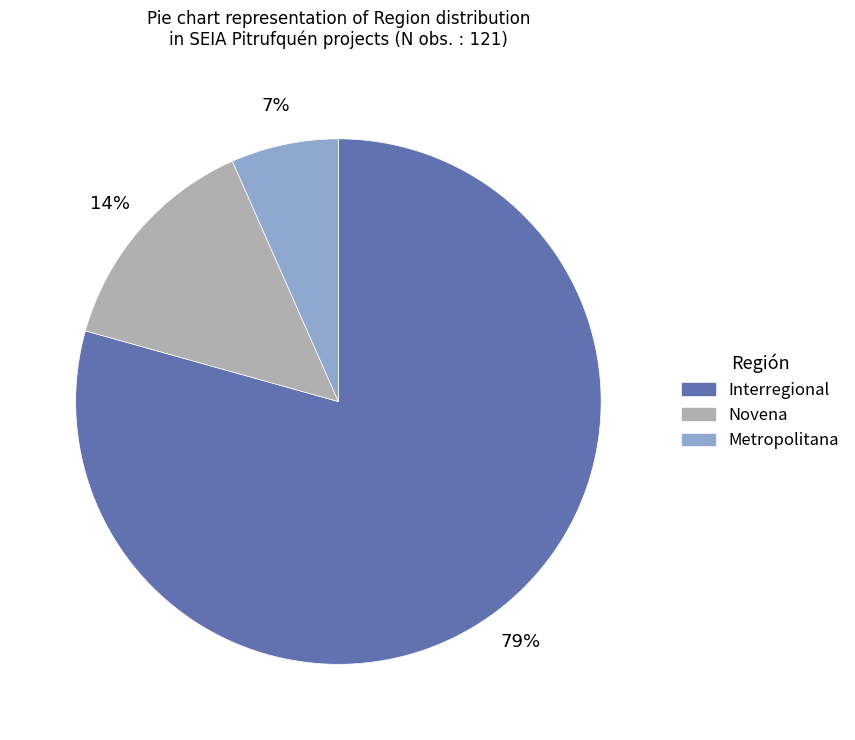

Is there a majority slice in this chart?

Yes